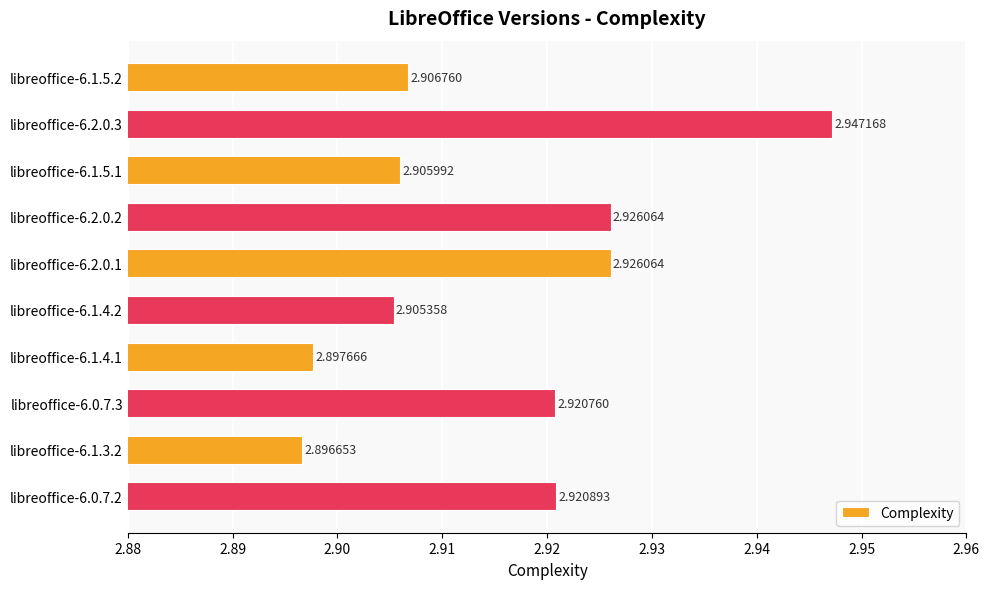

What is the sum of the values at libreoffice-6.2.0.2 and libreoffice-6.1.5.1?

5.8